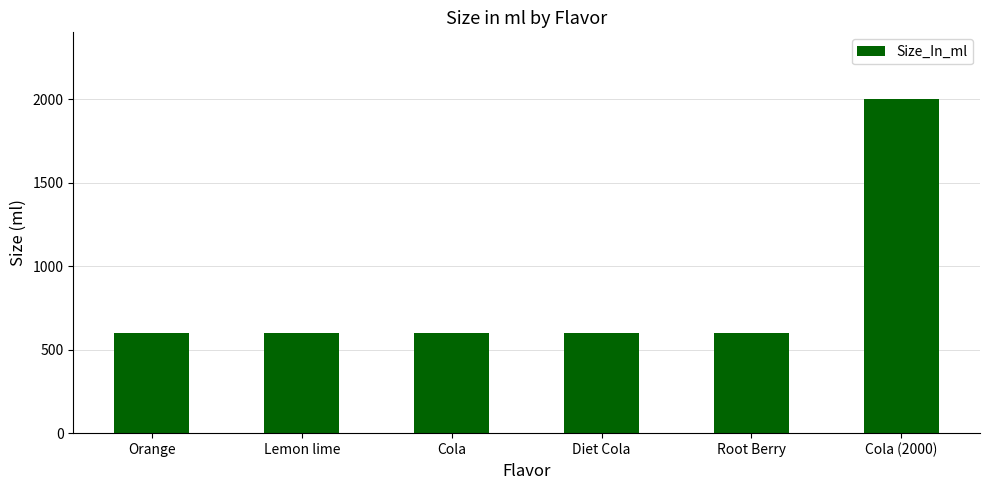

Does the chart contain stacked bars?

No